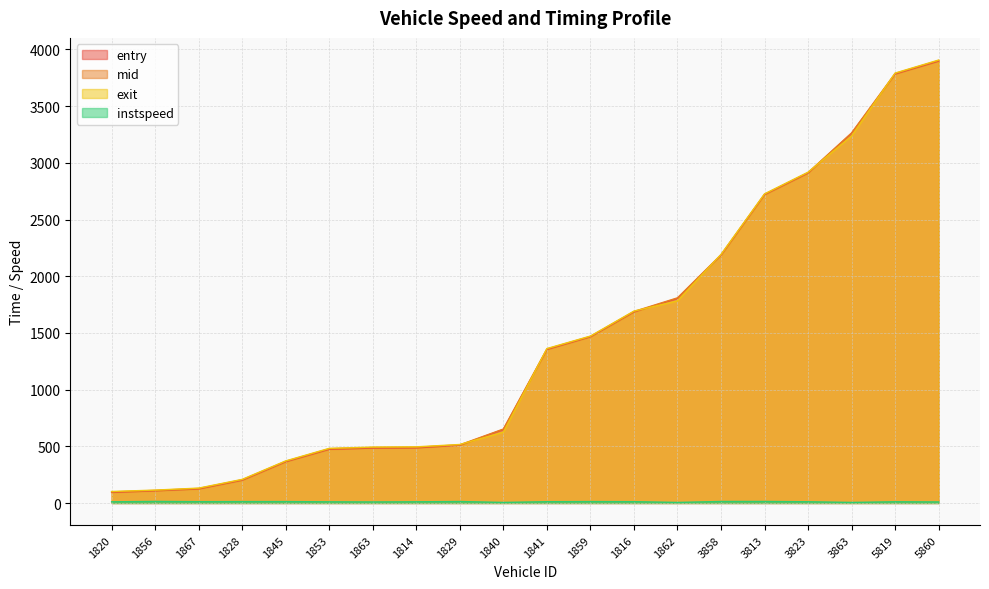

What is the label of the 3rd point from the right?

3863